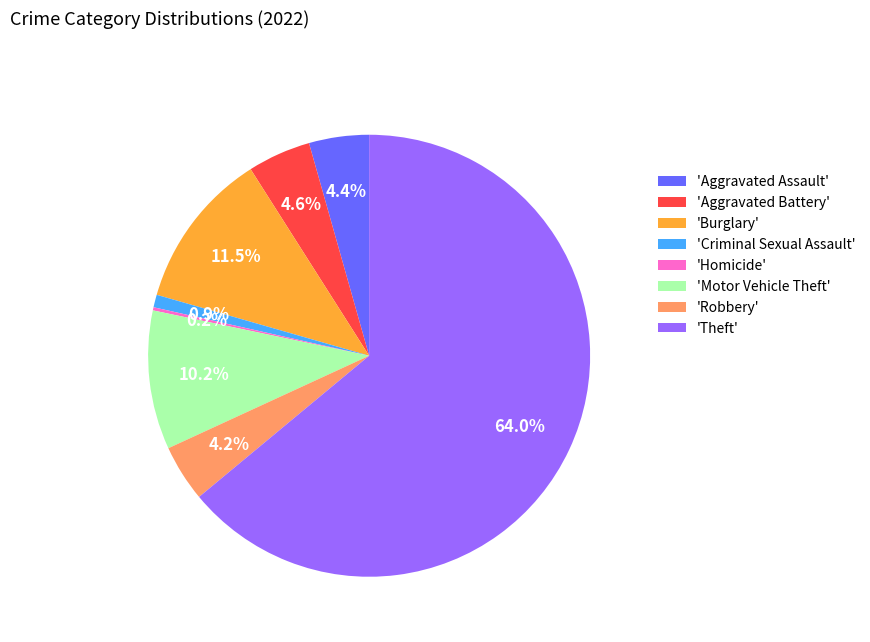

Between 'Motor Vehicle Theft' and 'Criminal Sexual Assault', which is larger?

'Motor Vehicle Theft'